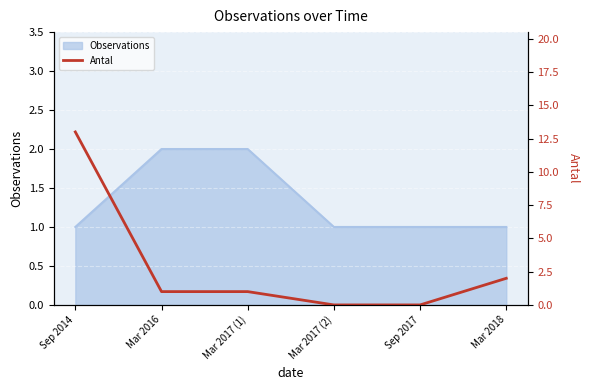

Rank the categories by value from lowest to highest.

Mar 2017 (2), Sep 2017, Mar 2016, Mar 2017 (1), Mar 2018, Sep 2014